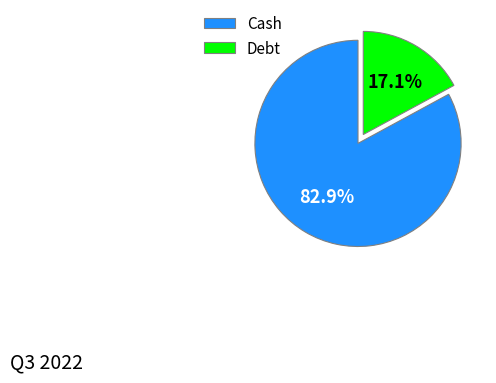

What is the total percentage of Debt and Cash?

100.0%